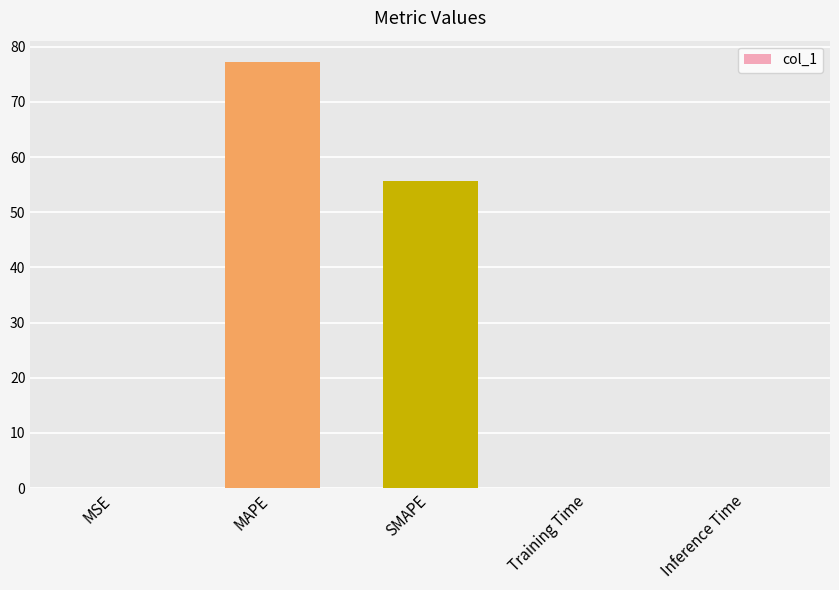

Which has a higher value, MAPE or SMAPE?

MAPE